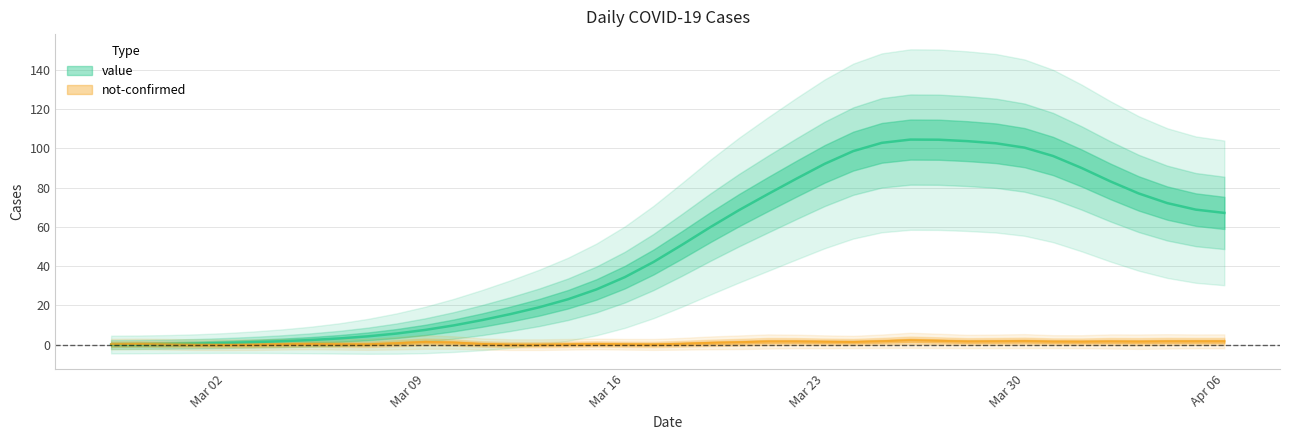

Is this an area chart (filled region under the line)?

No